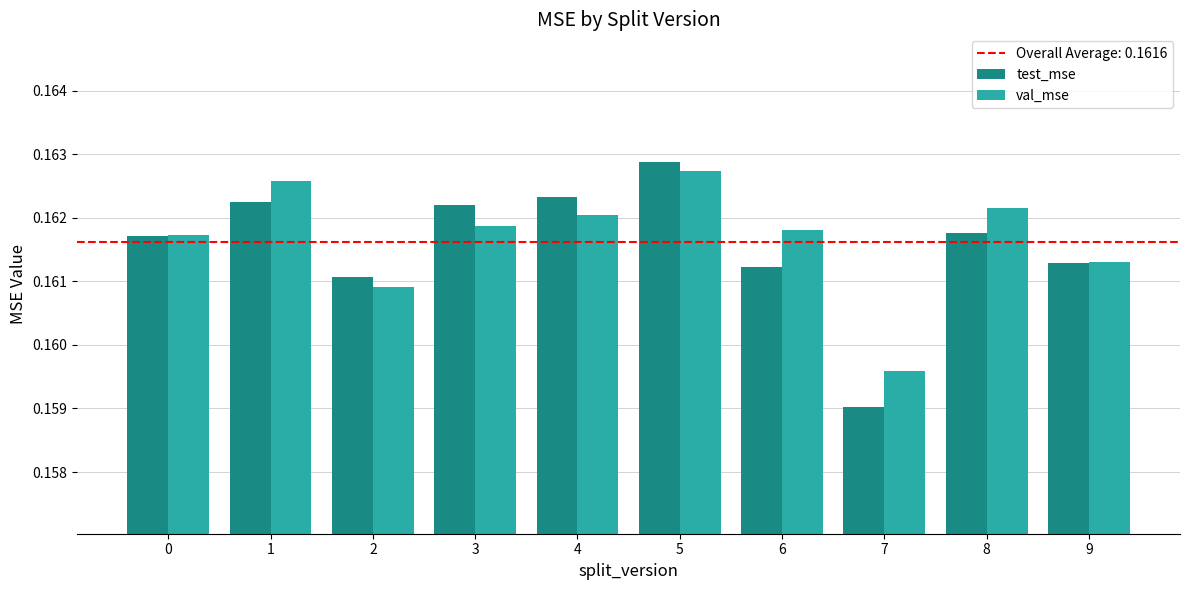

Between 3 and 5, which series saw the biggest shift?

val_mse